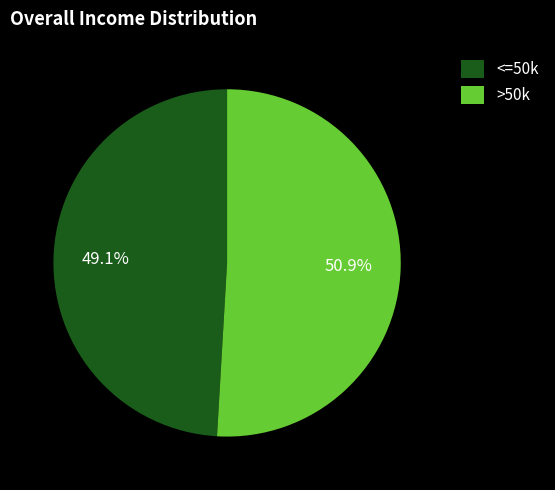

How much of the chart is everything except <=50k?

50.9%